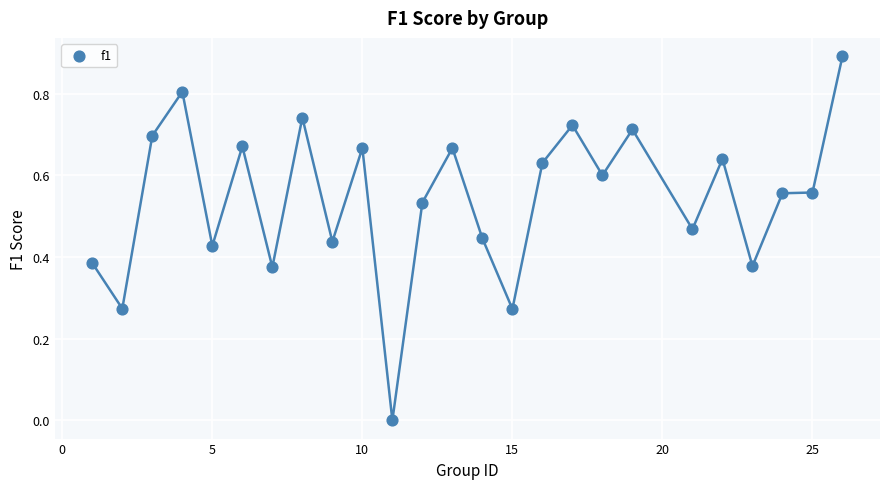

What is the range of Y values (max minus min)?

0.9